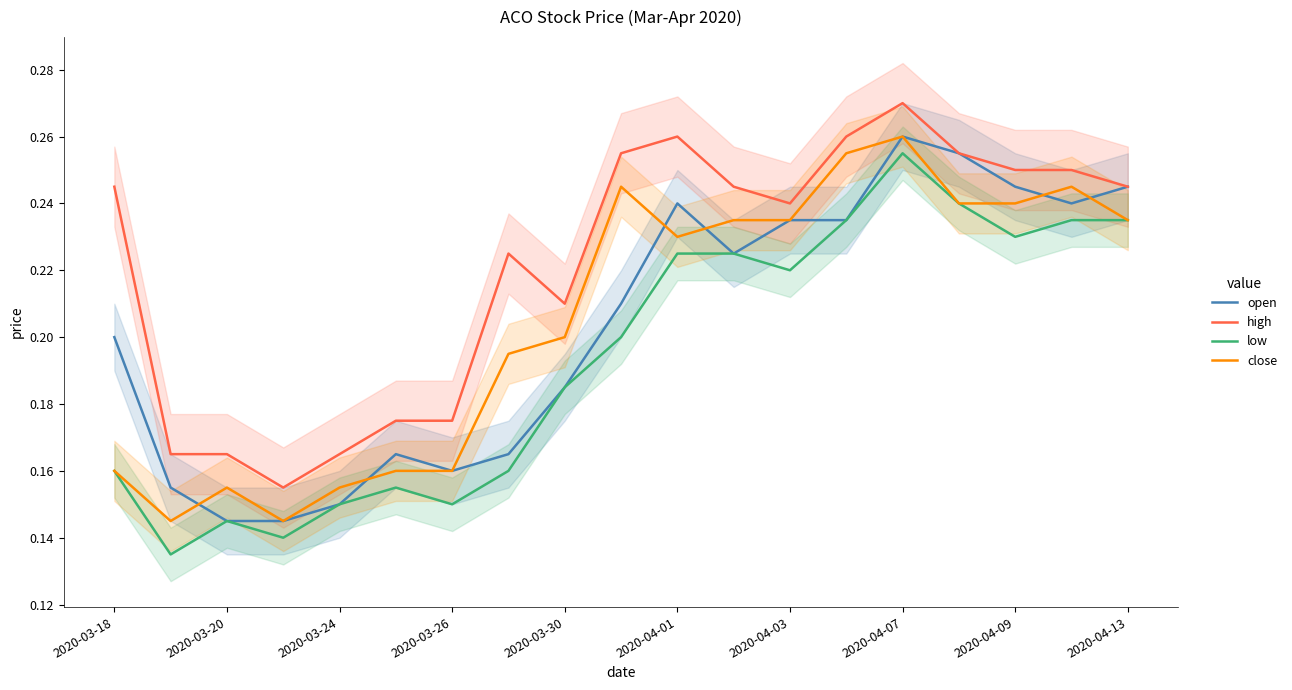

What is the minimum value for open?

0.1